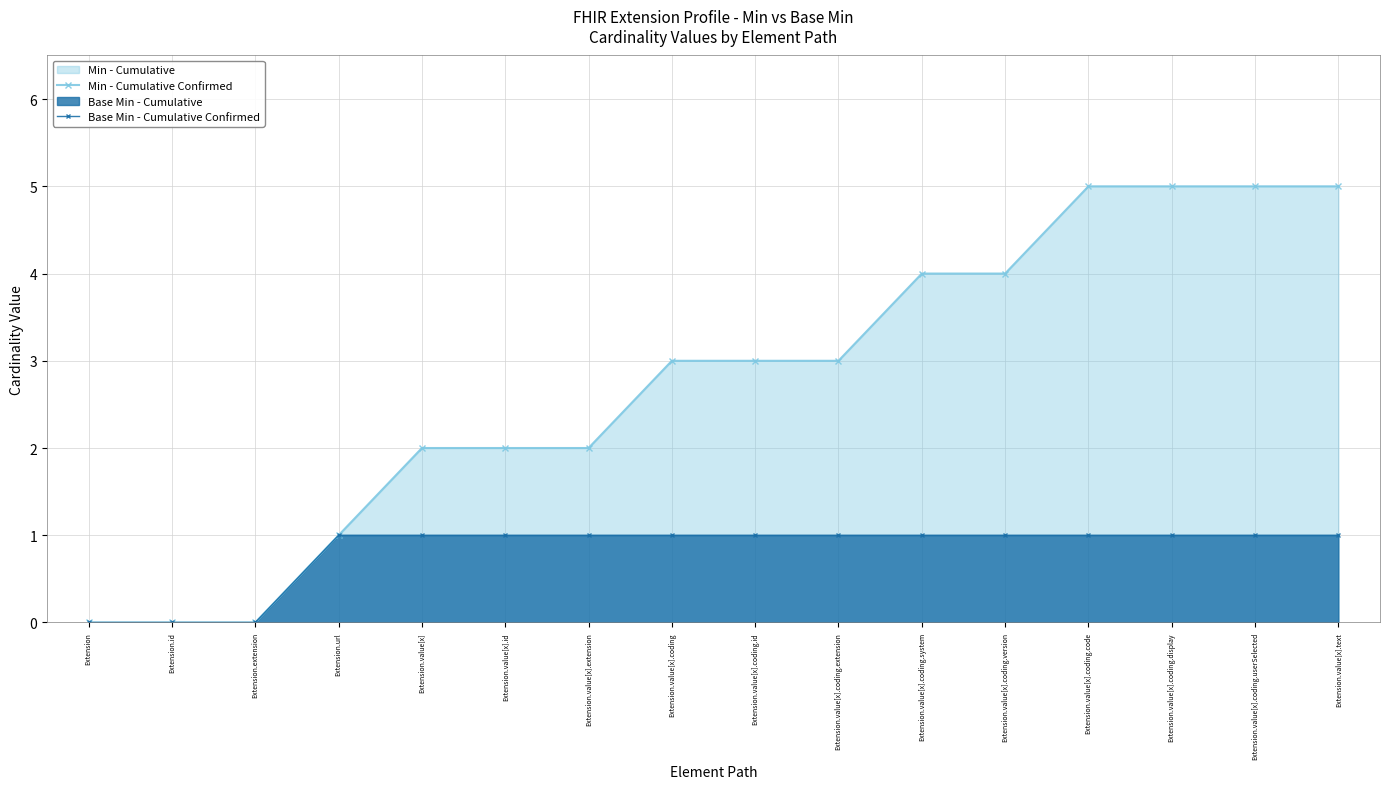

At how many categories does at least one series exceed 4?

4